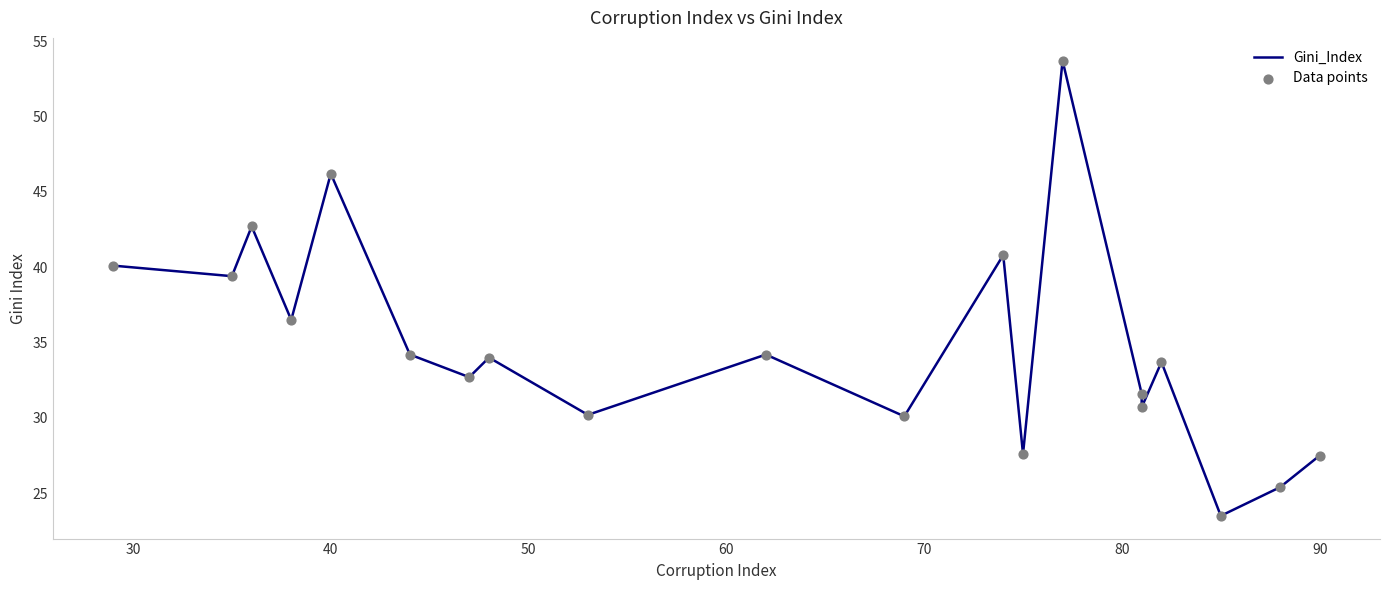

Which series reaches the maximum Y coordinate?

Gini_Index